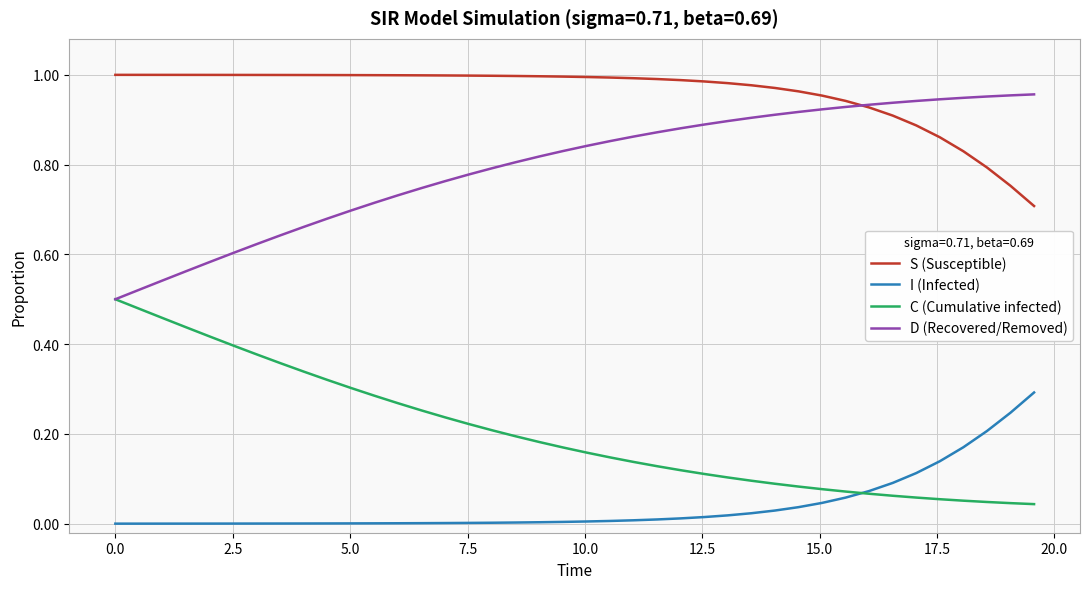

Which series has the largest total across all categories?

S (Susceptible)